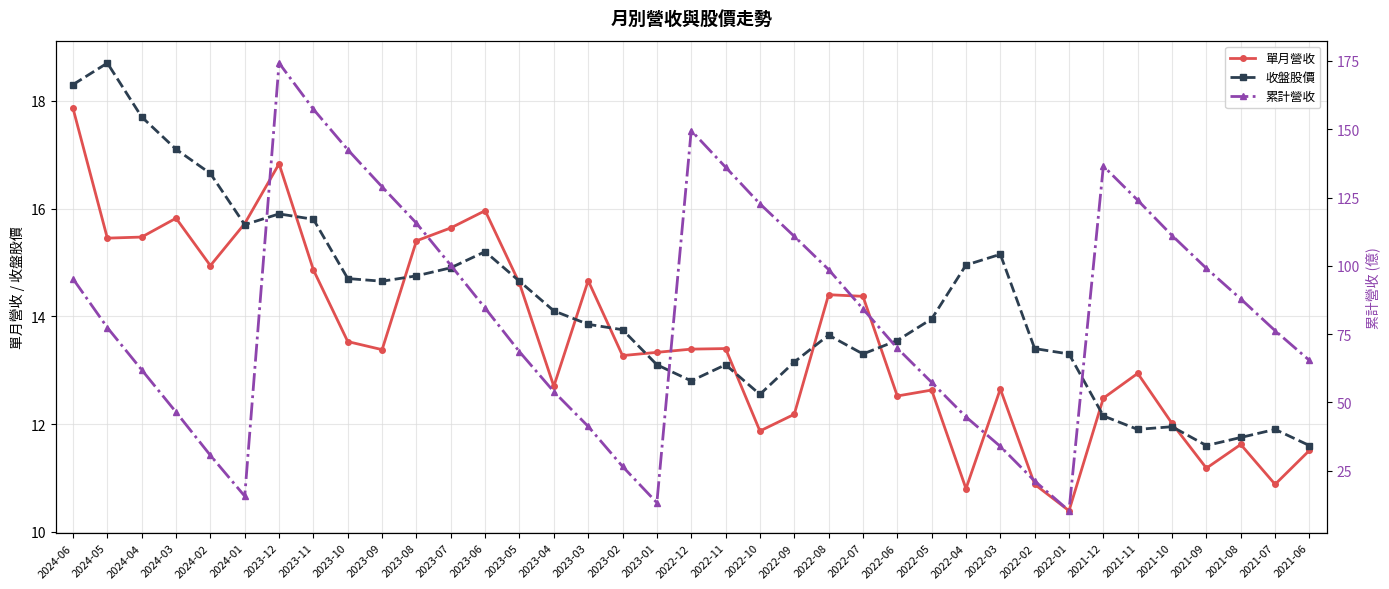

Is this an area chart (filled region under the line)?

No